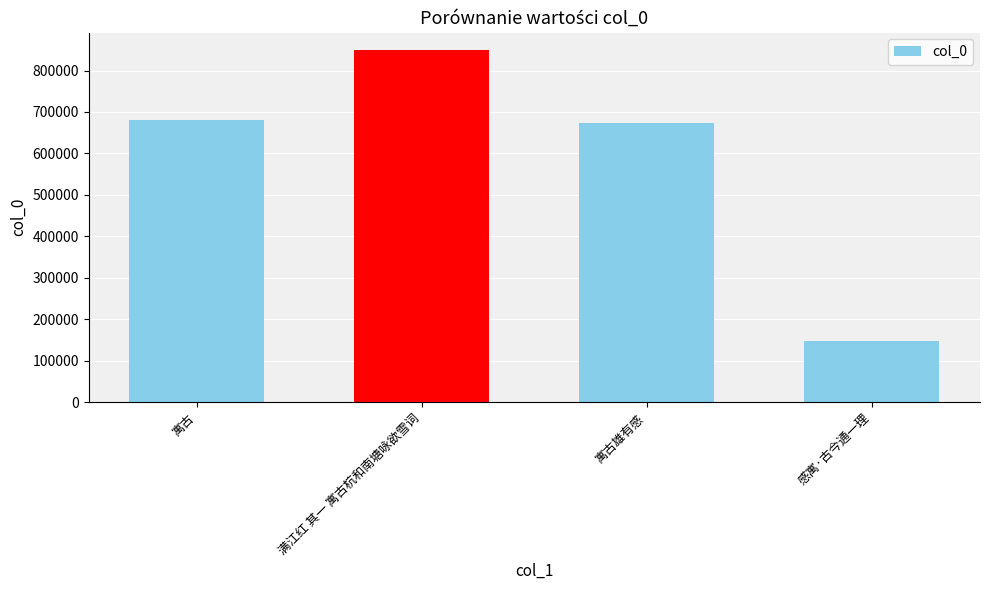

Rank the categories by value from lowest to highest.

感寓·古今通一理, 寓古雄有感, 寓古, 满江红 其一 寓古杭和南塘咏欲雪词